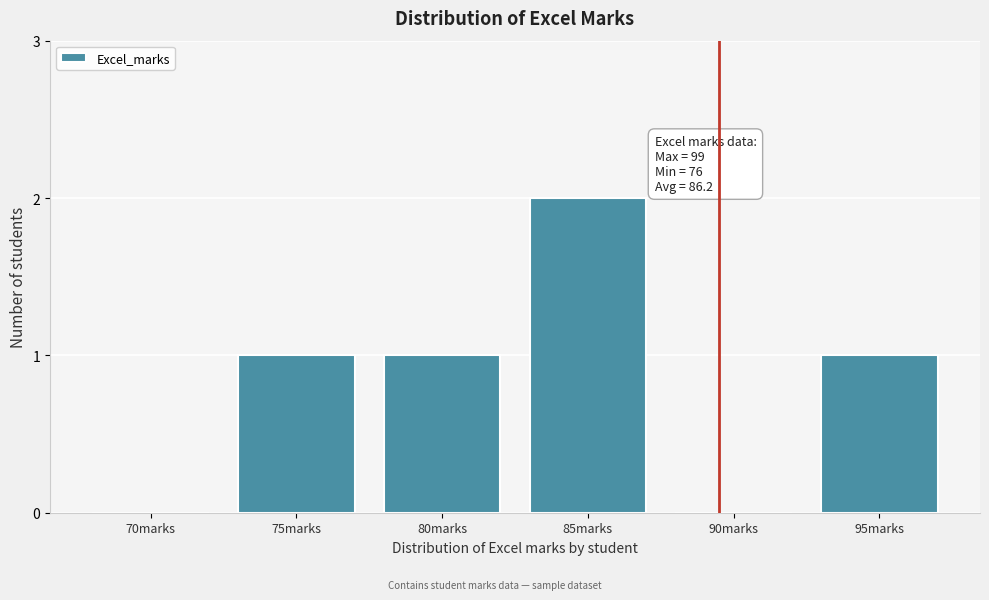

Reading right to left, list all the values displayed in this chart.

95marks=1	90marks=0	85marks=2	80marks=1	75marks=1	70marks=0